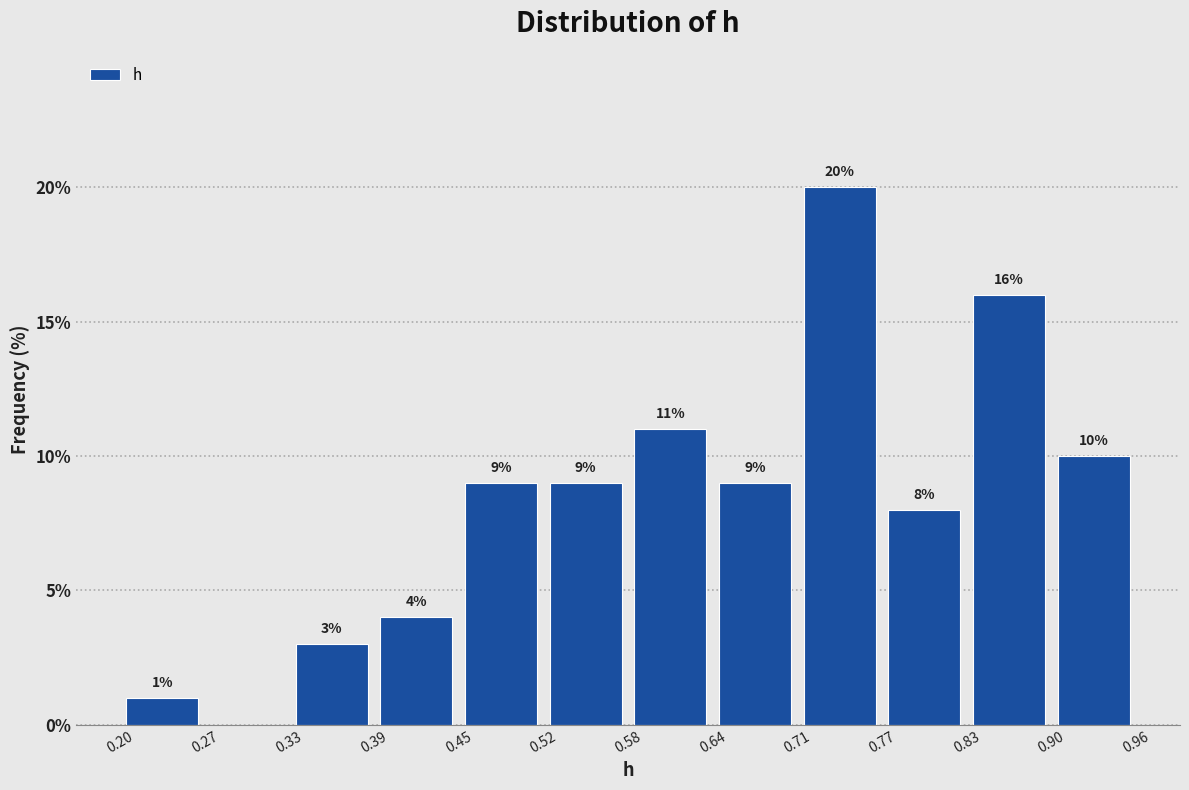

Over which range of the x-axis is the bar tallest?

0.71 to 0.77